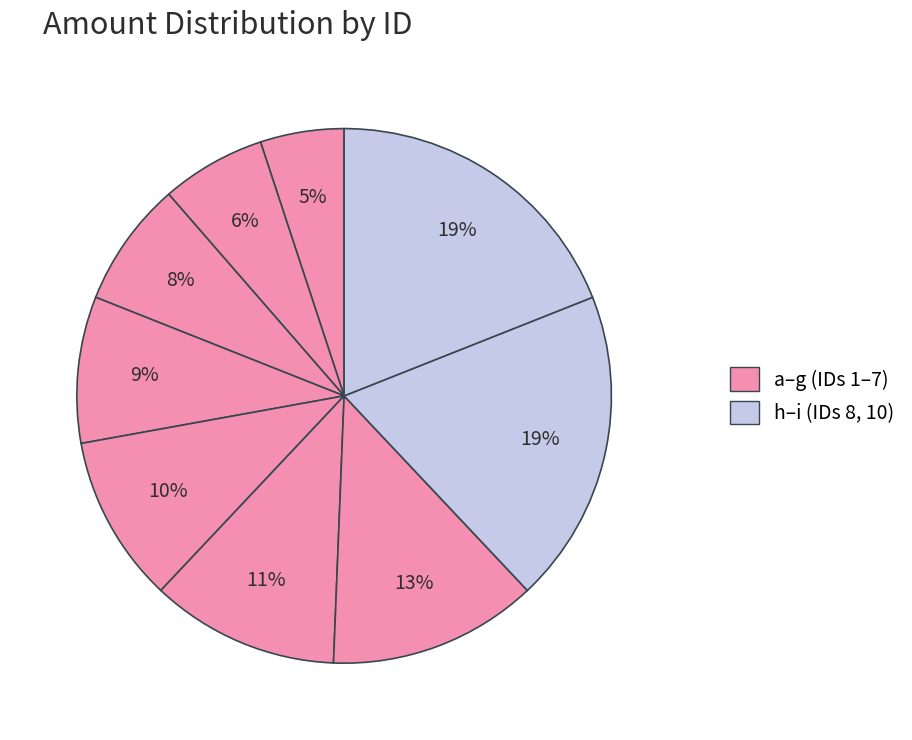

Count the number of slices in the pie.

9